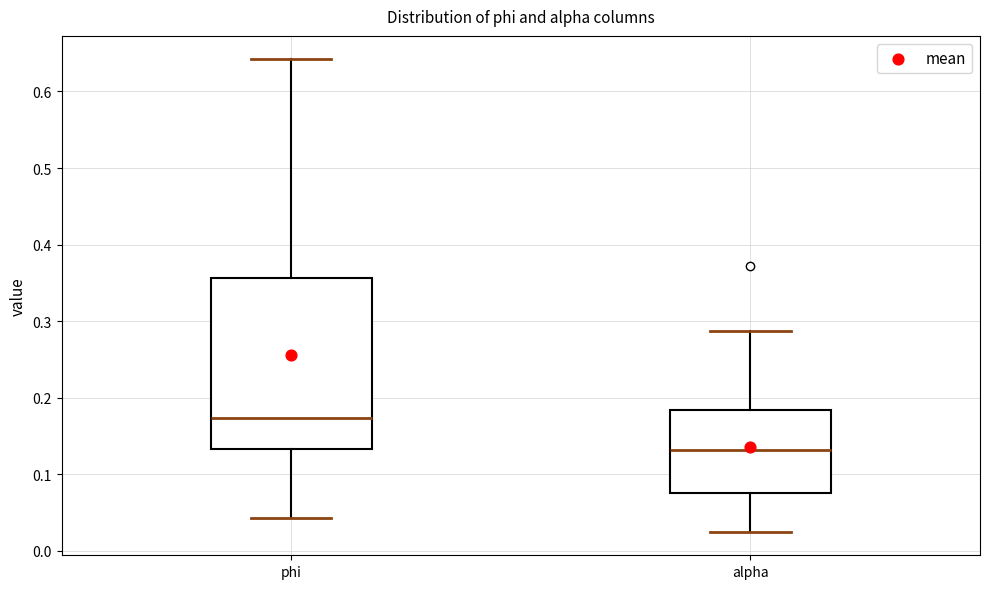

Reading left to right, transcribe this box plot: for each box, give where its median line is, the range the box spans, and where its two whiskers end, as read against the y-axis. The values are not printed on the chart, so give them approximately, as read against the axis.

phi: median 0.17, box 0.13 to 0.36, whiskers 0.04 to 0.64
alpha: median 0.13, box 0.08 to 0.18, whiskers 0.03 to 0.29